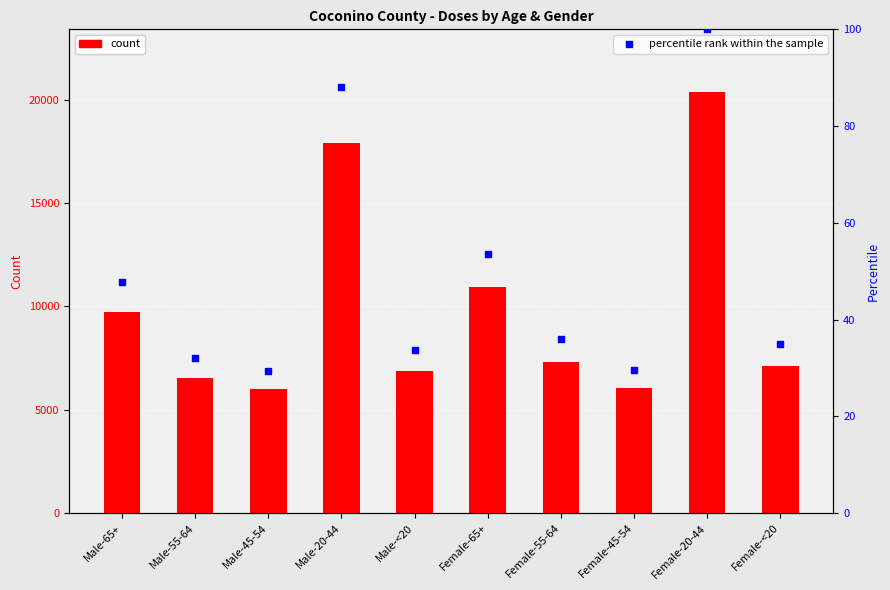

Is the value of Coconino at Male-45-54 greater than the value of percentile rank within the sample at Male-20-44?

Yes